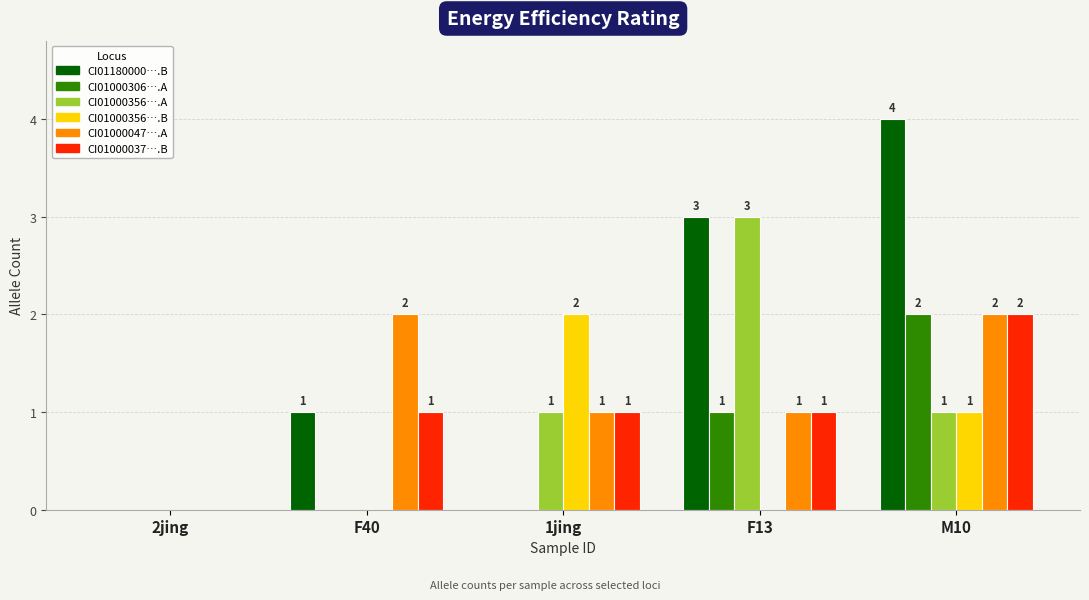

Are the bars grouped side by side (vs. stacked)?

Yes